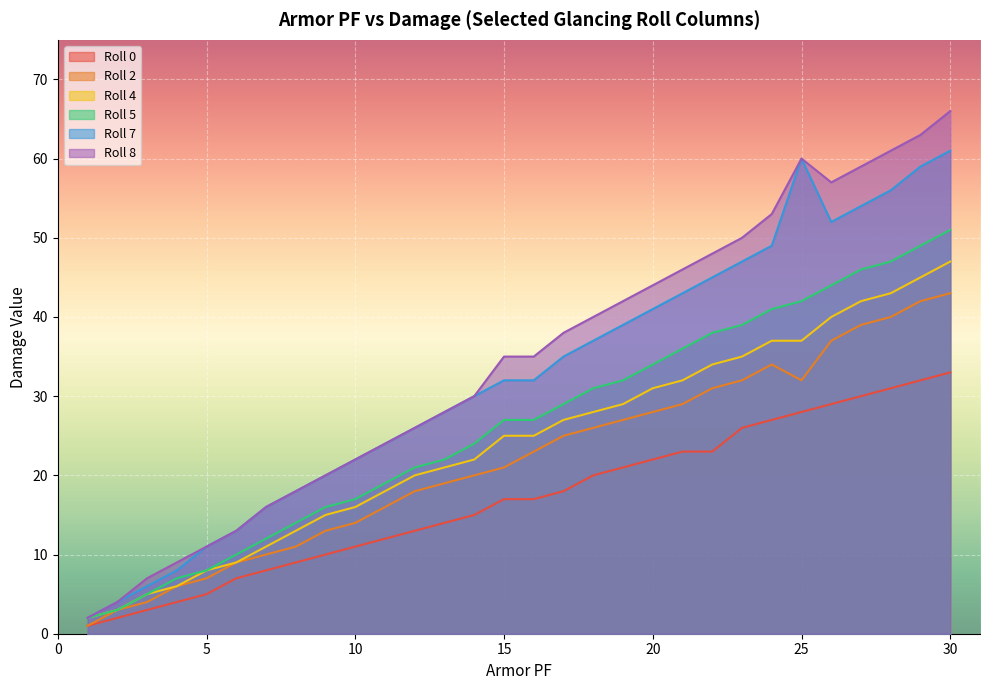

What is the maximum value shown in the chart?

66